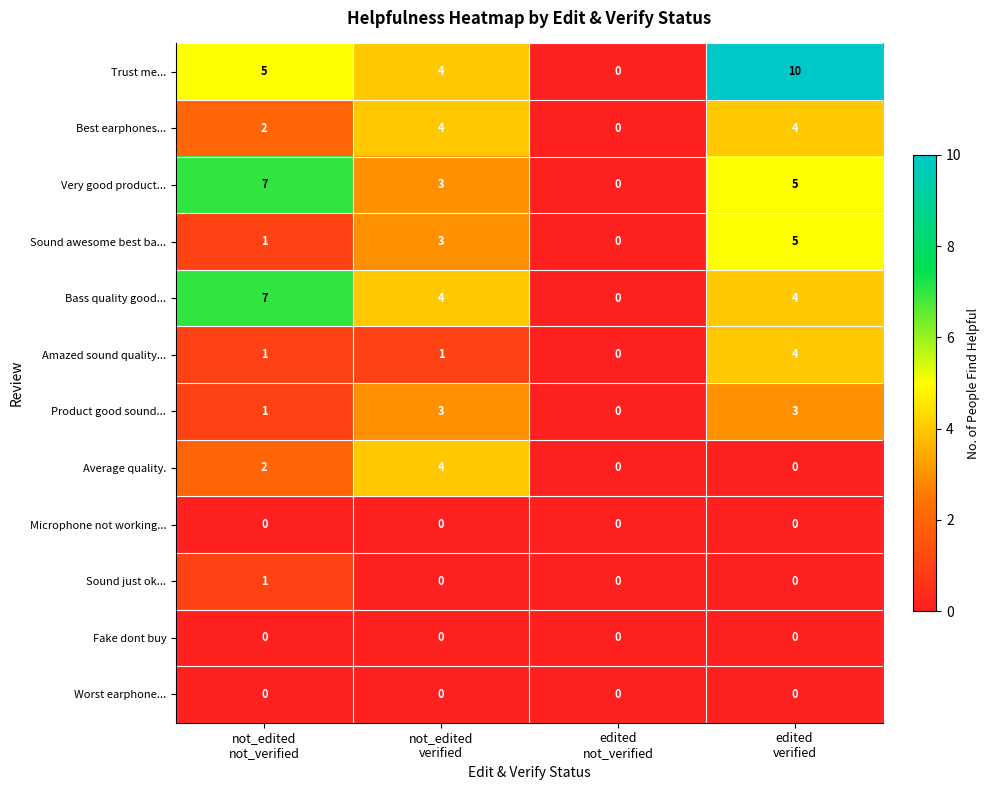

How many Product good sound... values are between 1 and 3?

3